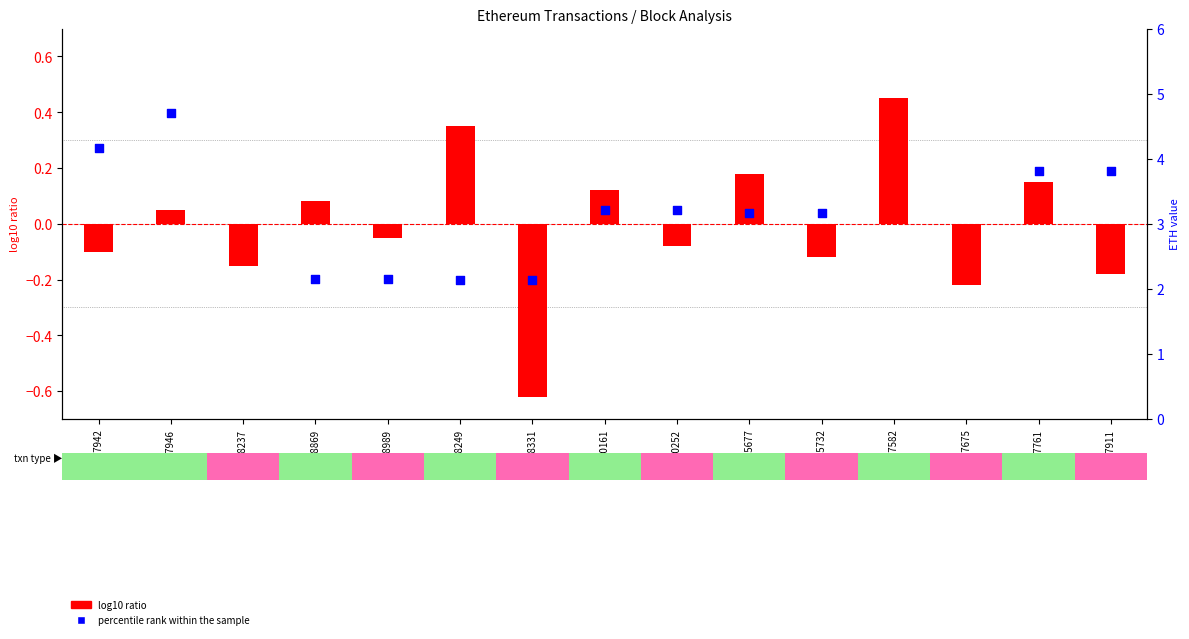

At which category is the sum across all series the highest?

5707582